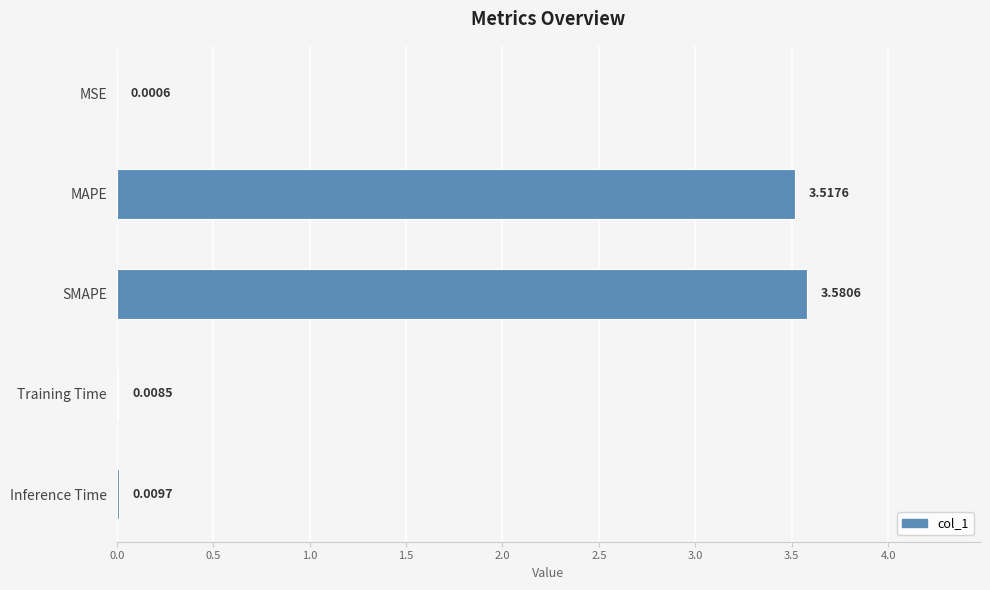

Where is the data nearest to the value 1?

Inference Time